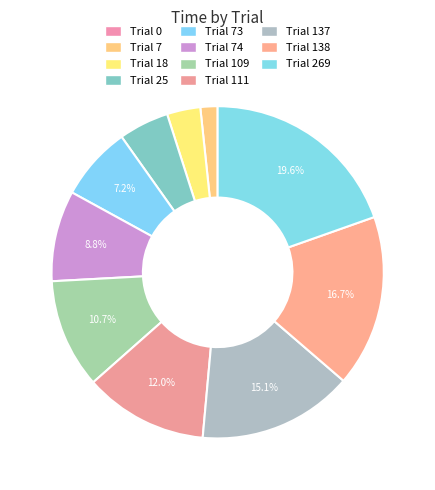

Does any single category account for the majority?

No